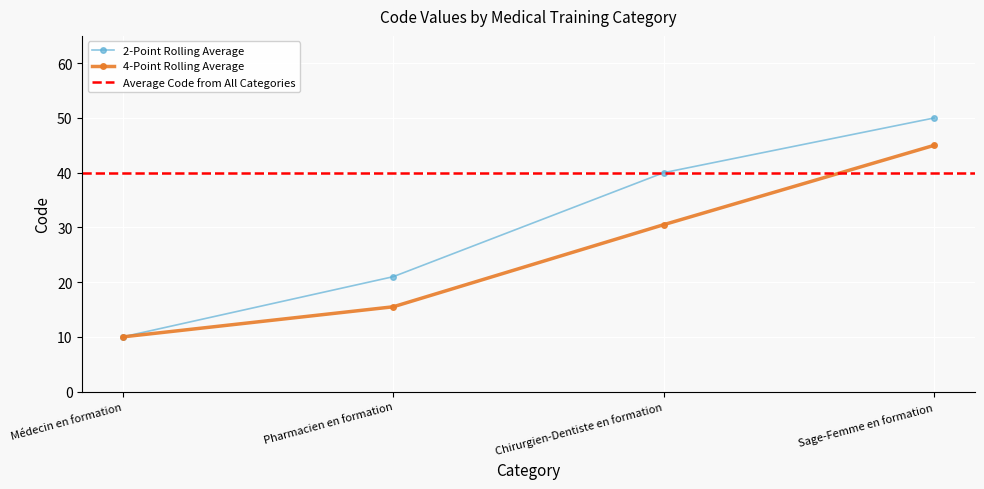

What is the label of the 1st point from the right?

Sage-Femme en formation